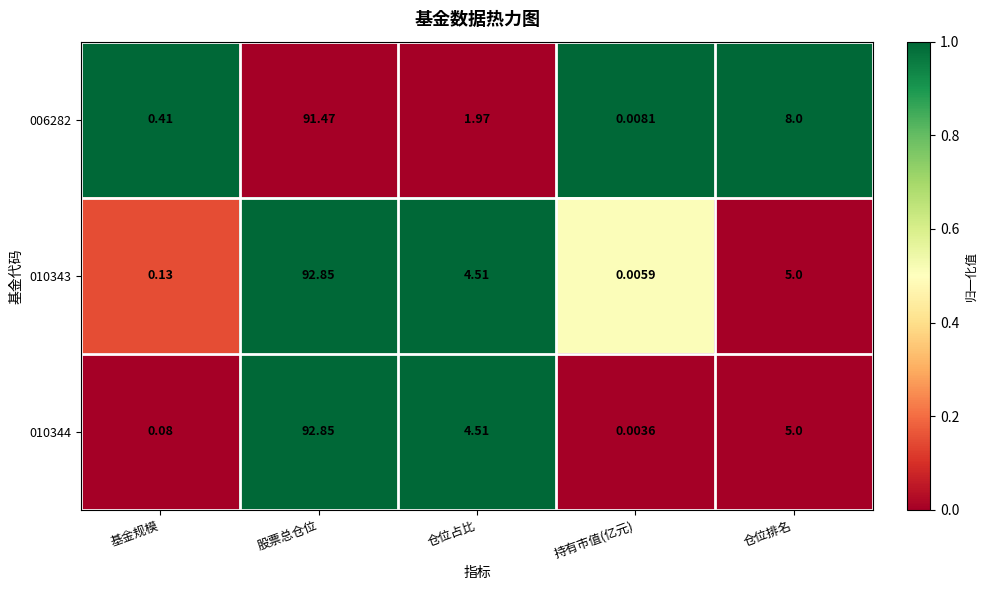

At which label does 006282 reach its peak?

股票总仓位